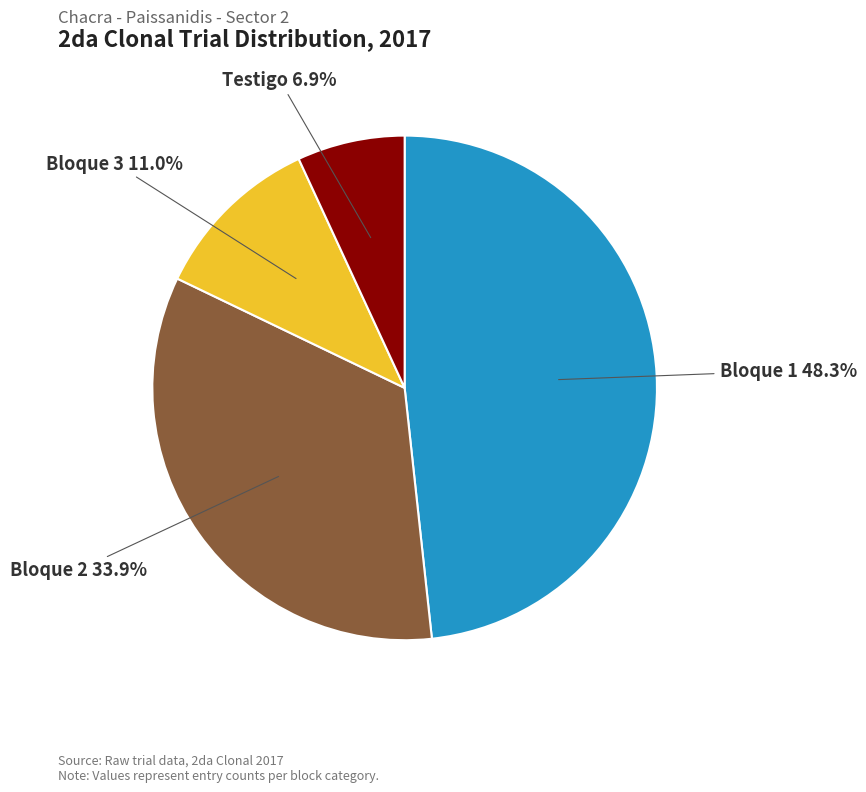

To the nearest percent, what is the average slice percentage?

25%